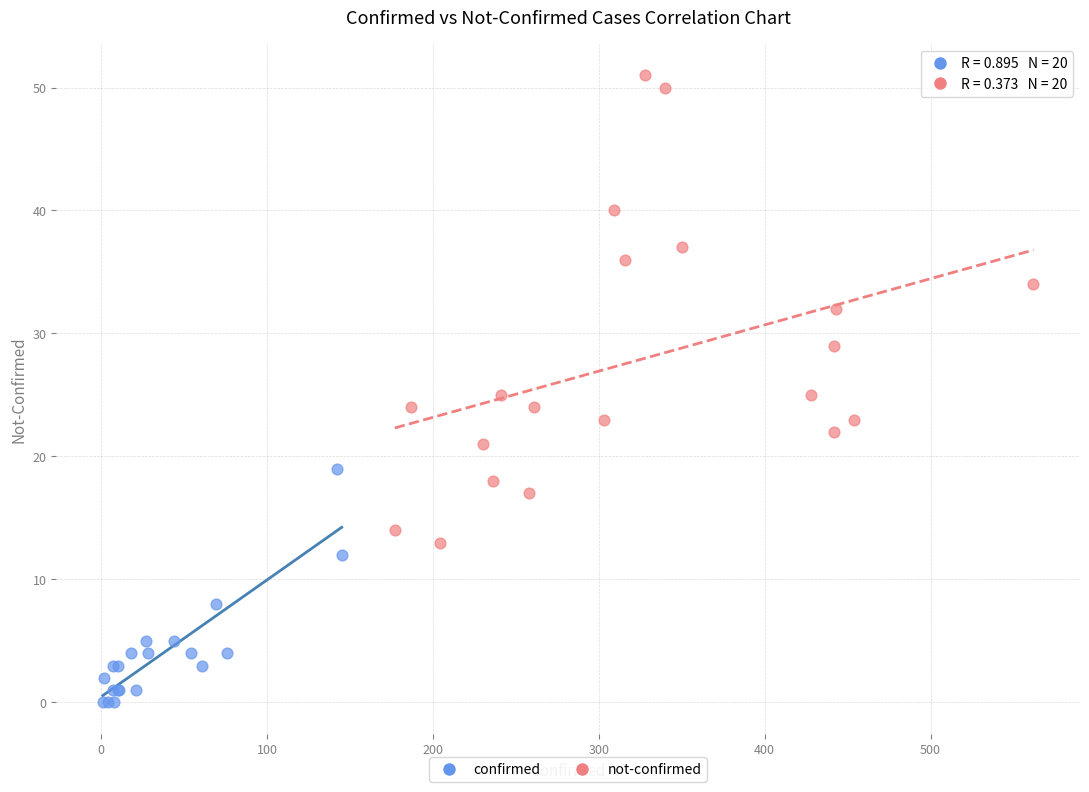

Which series contains the lowest Y value?

confirmed